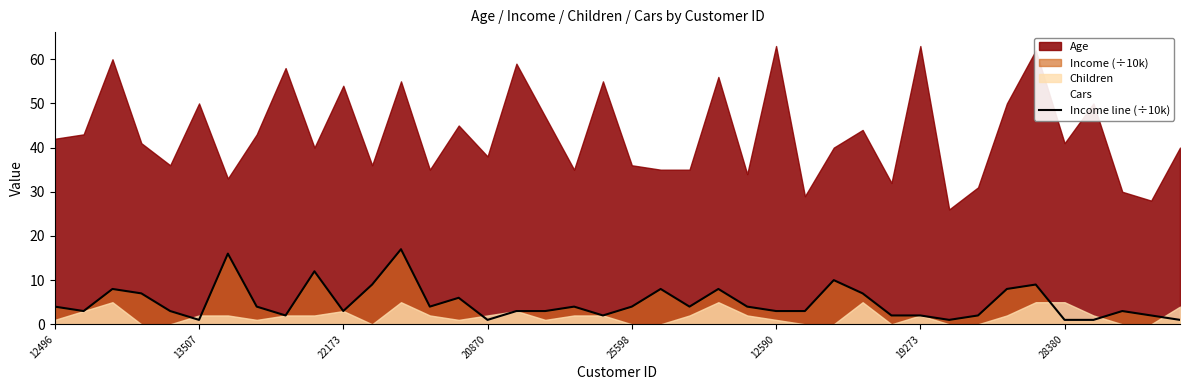

Count the number of values greater than 4.

13